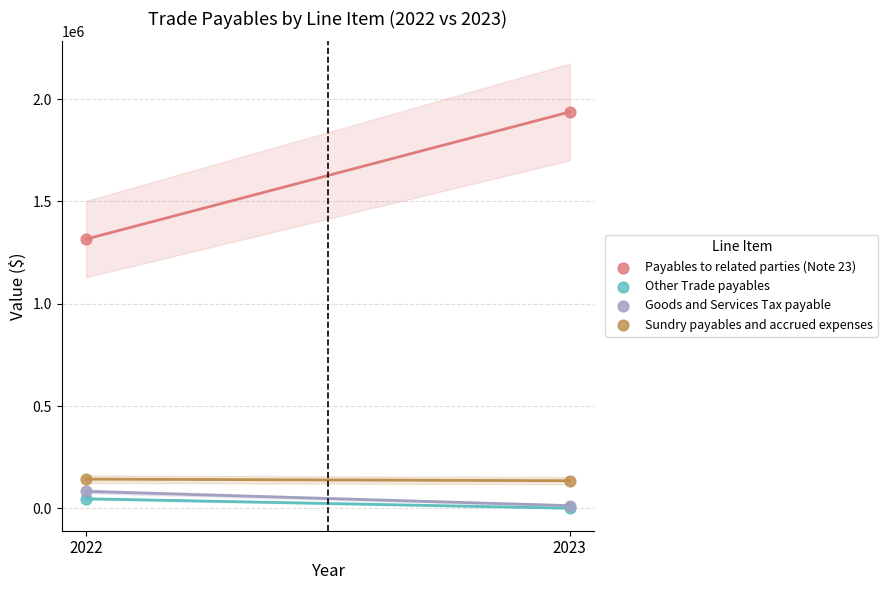

Across all series, what Y value is closest to 969026?

1315843